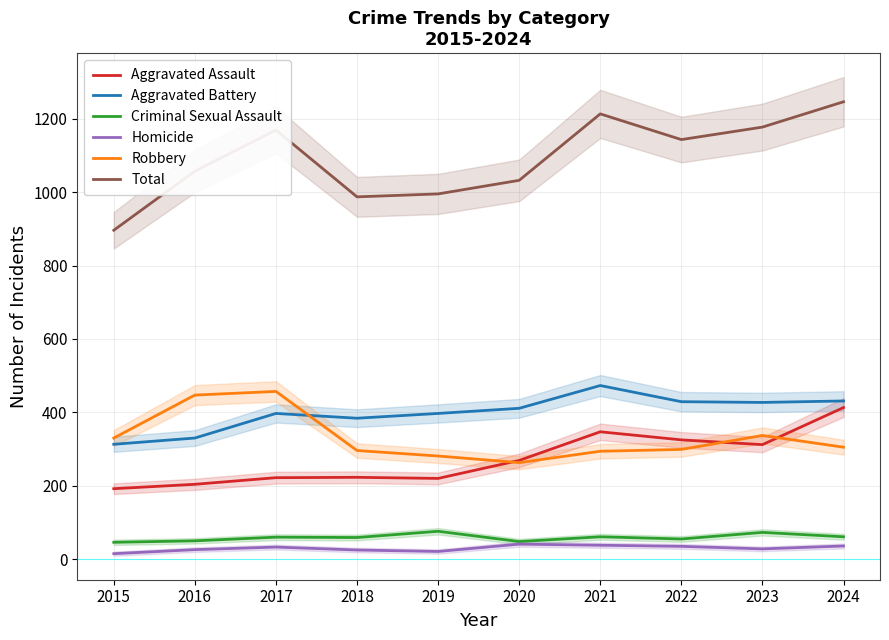

Between 2023 and 2020, which is larger?

2023